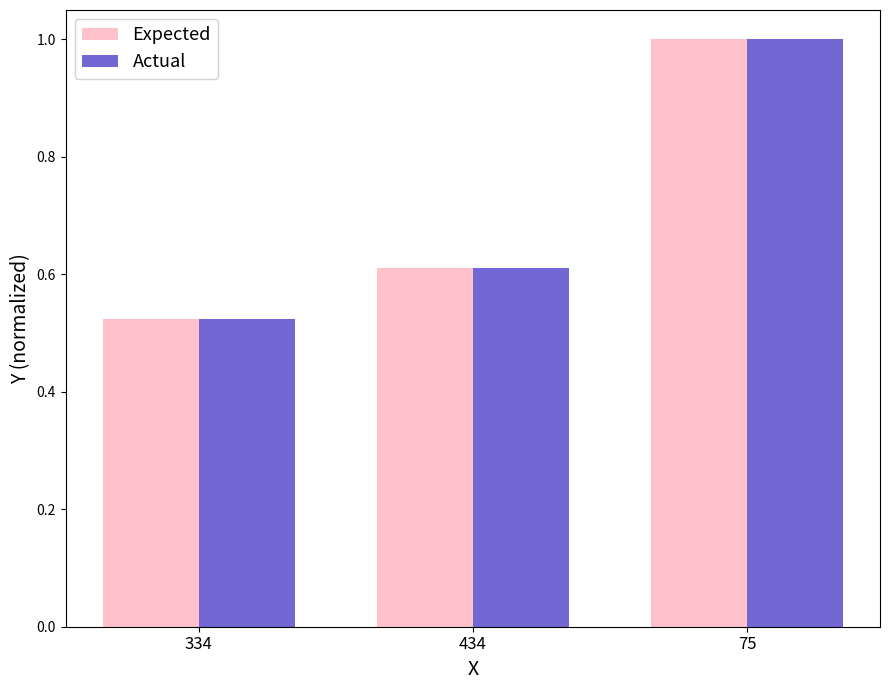

What is the sum of all Actual values?

2.1